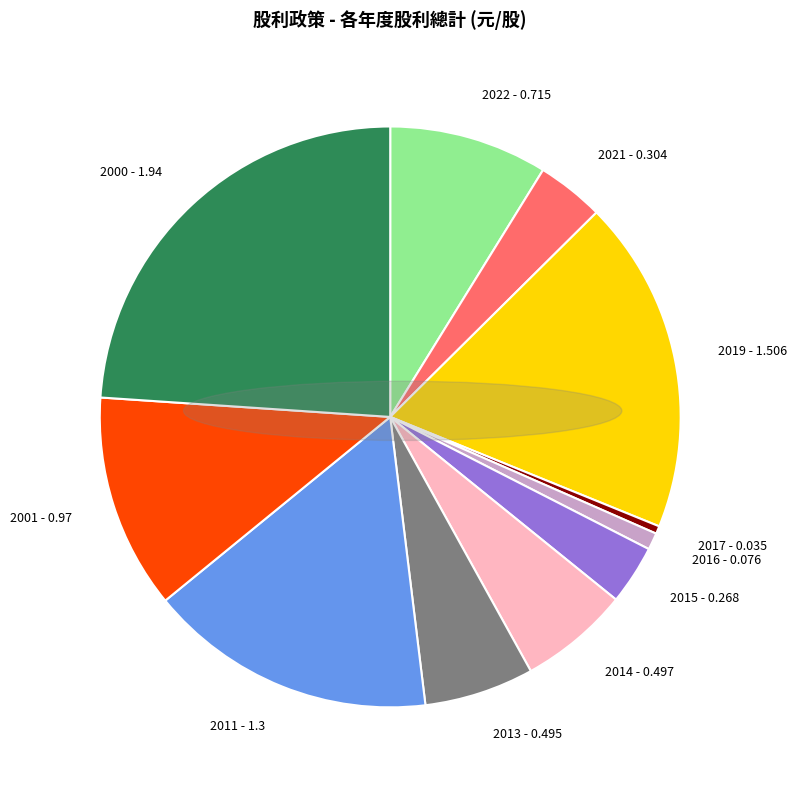

Does 2013 account for over 50% of the chart?

No